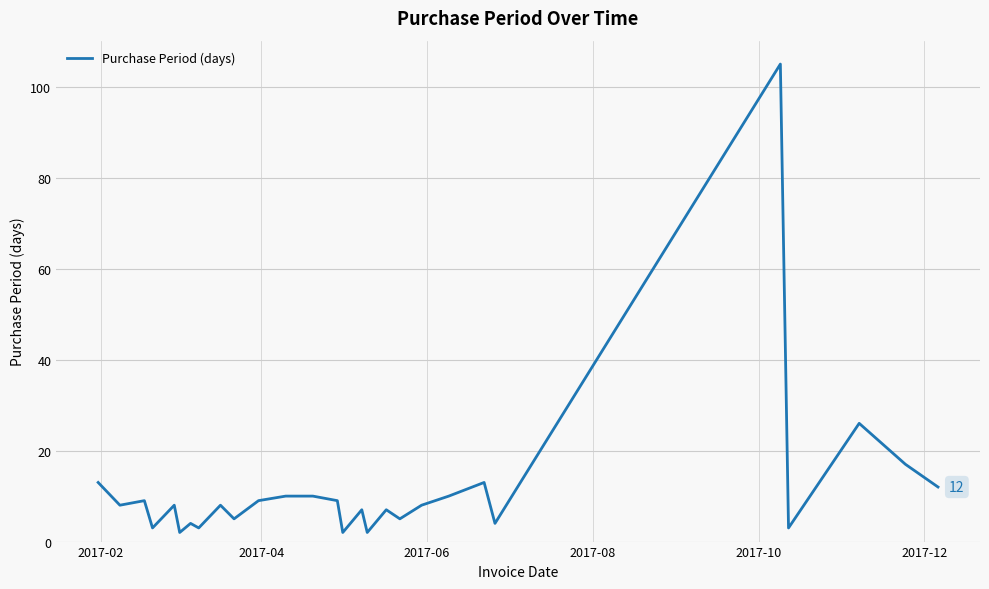

What is the difference between the maximum and minimum values?

103